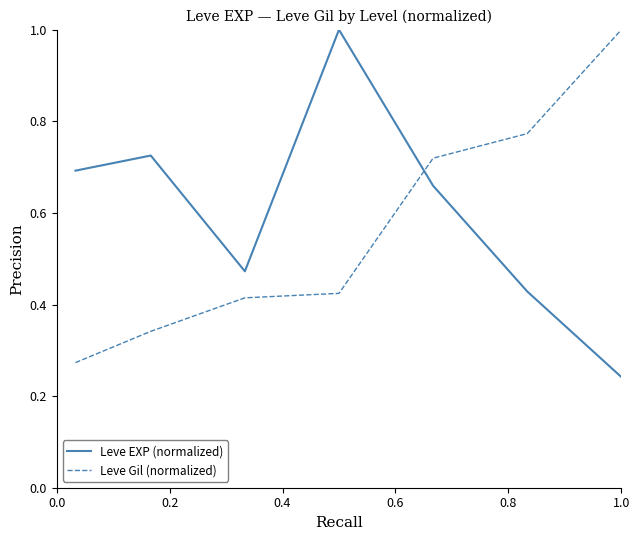

How many times do Leve EXP (normalized) and Leve Gil (normalized) cross each other?

1